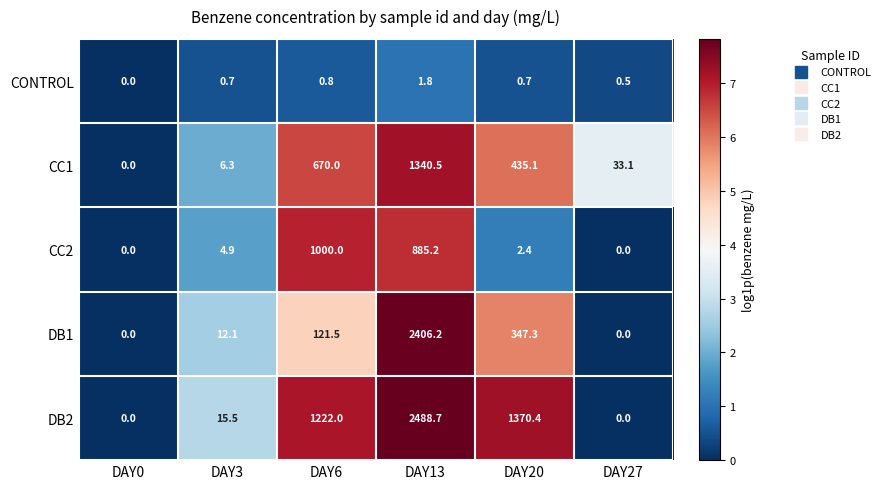

The DB1 series shows 0.0 at DAY27. True or false?

True